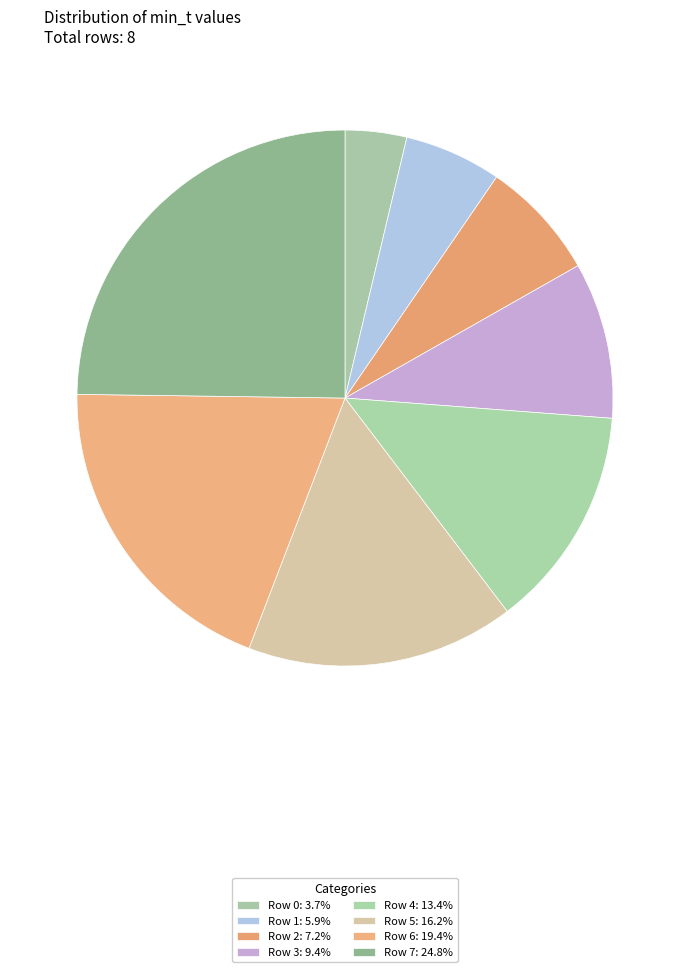

True or false: Row 5 accounts for 30% of the total.

False